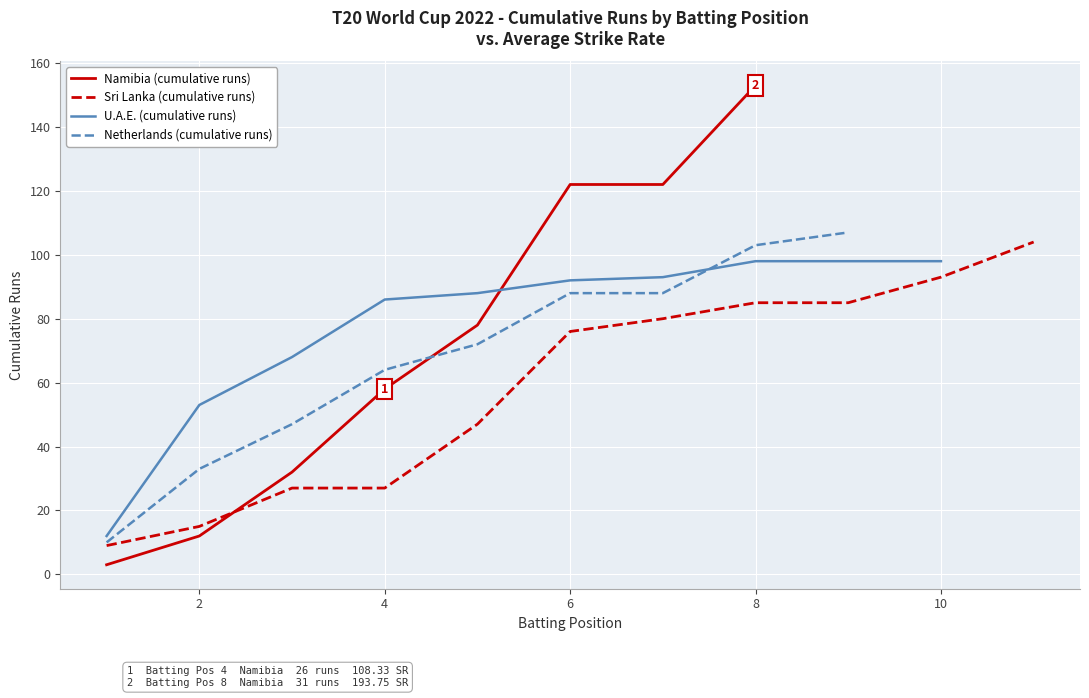

What is the highest value of the Namibia (cumulative runs) series?

153